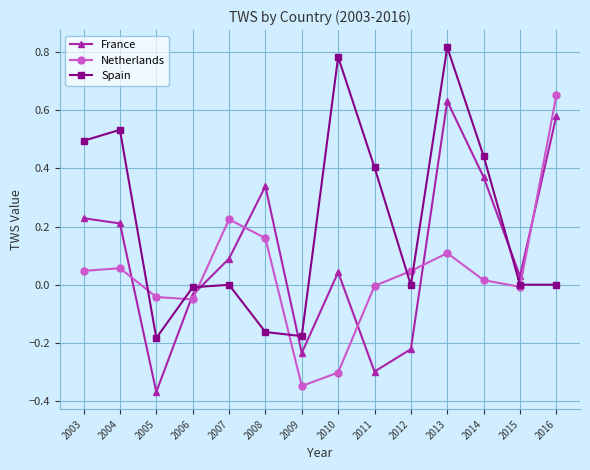

Does the chart display data point markers on the line(s)?

Yes